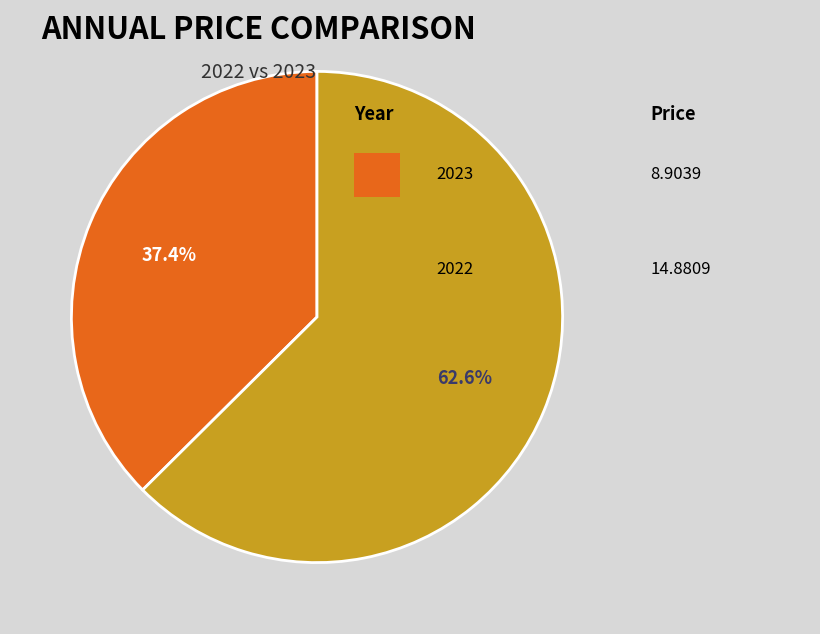

To the nearest percent, what is the average slice percentage?

50%